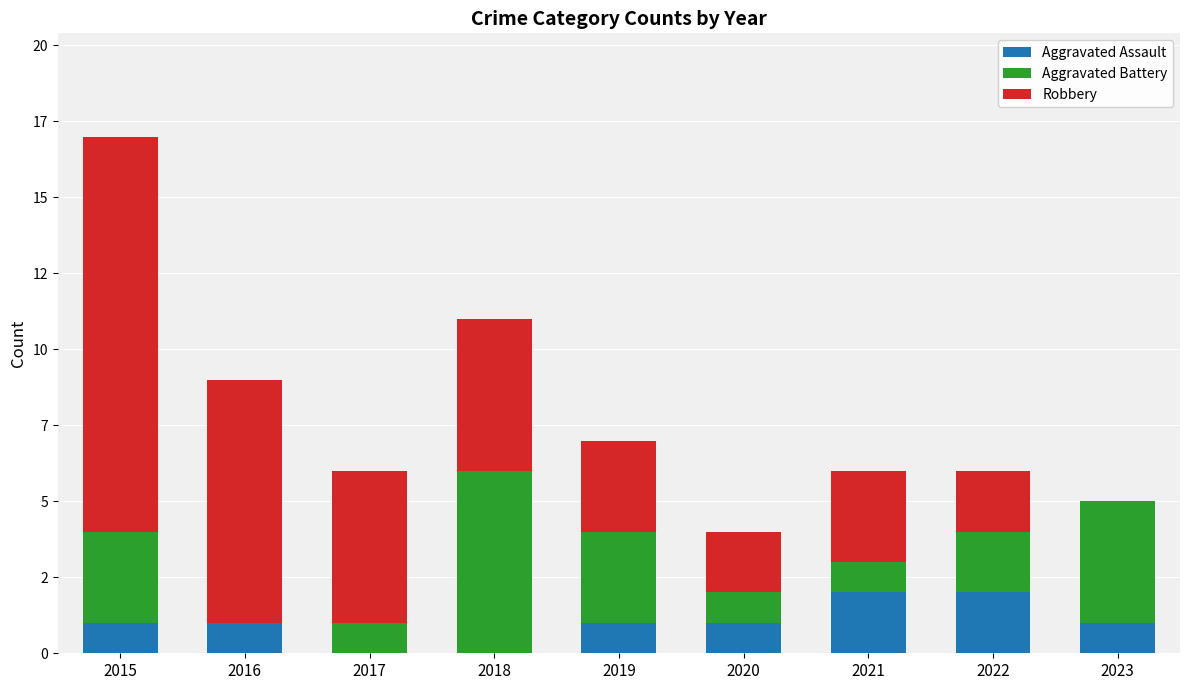

Are the bars grouped side by side (vs. stacked)?

No